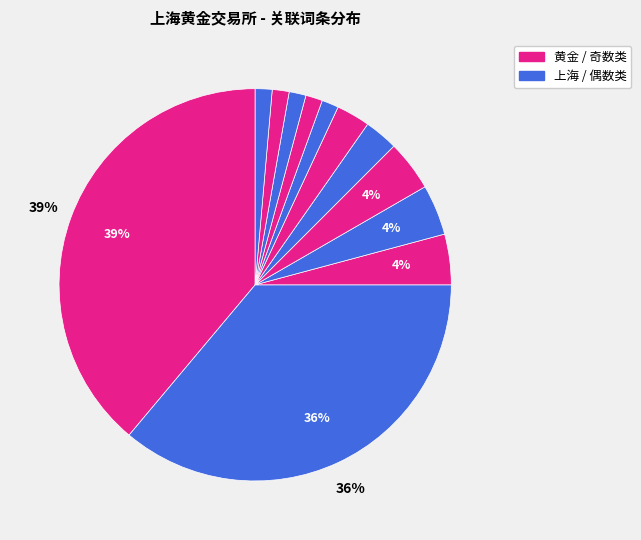

How many slices are in this pie chart?

12